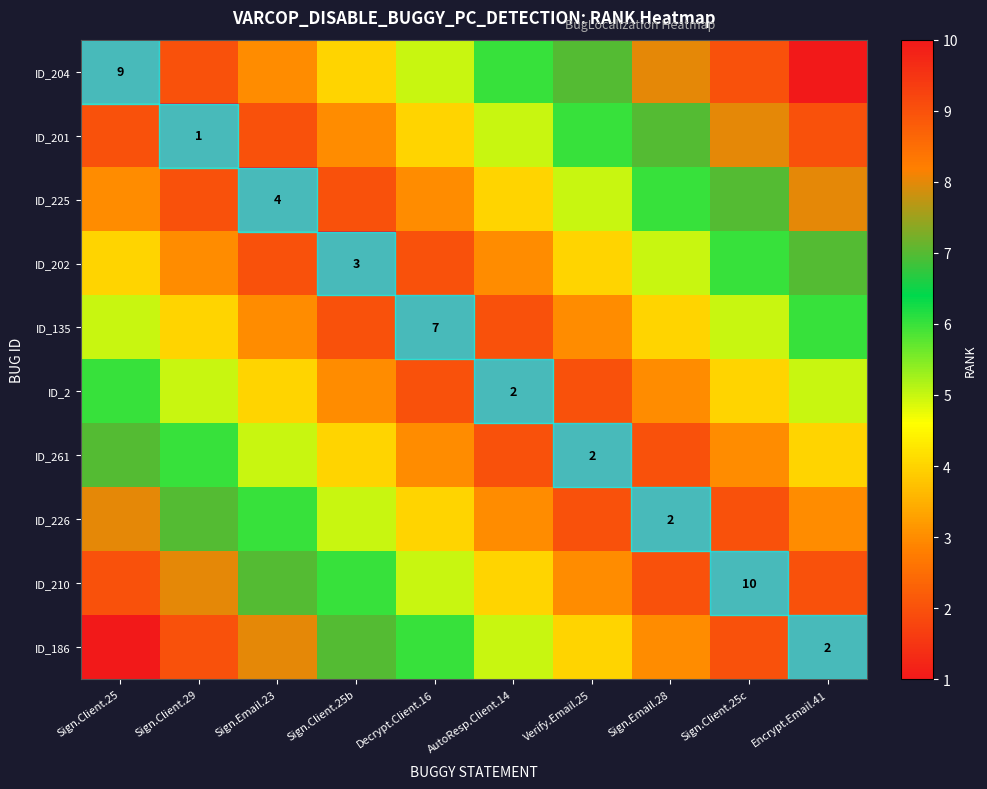

Is it true that ID_2 equals 4 at AutoResp.Client.14?

False